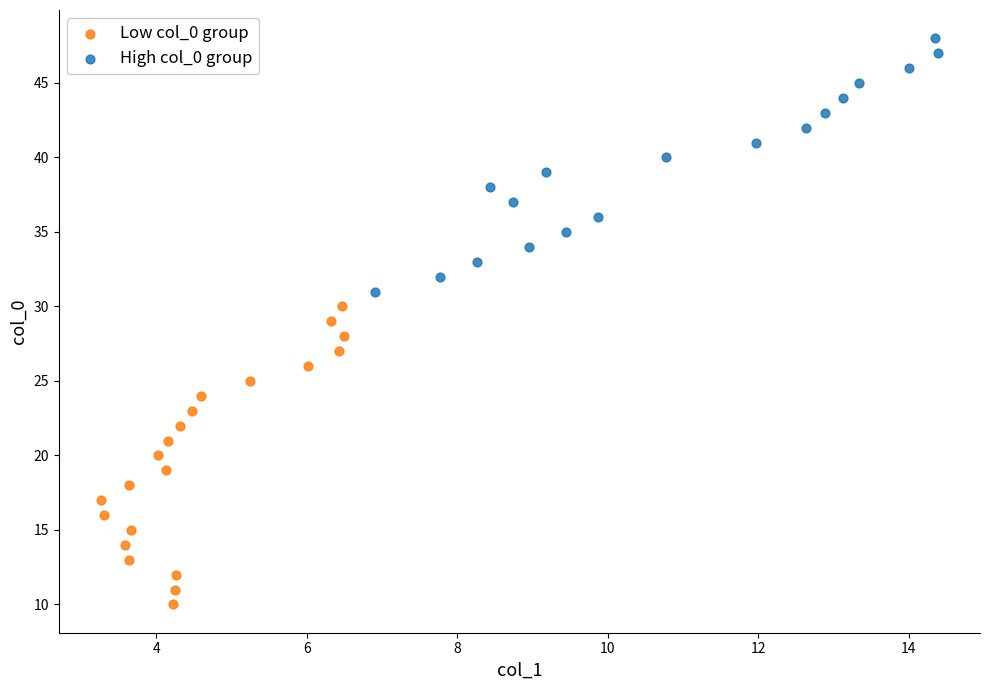

Which series has the widest spread of Y values?

Low col_0 group